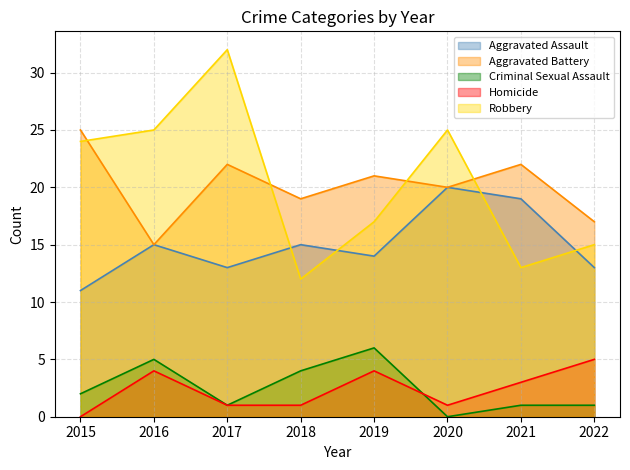

Reading right to left, transcribe all the data shown in this chart.

Aggravated Assault: 2022=13	2021=19	2020=20	2019=14	2018=15	2017=13	2016=15	2015=11
Aggravated Battery: 2022=17	2021=22	2020=20	2019=21	2018=19	2017=22	2016=15	2015=25
Criminal Sexual Assault: 2022=1	2021=1	2020=0	2019=6	2018=4	2017=1	2016=5	2015=2
Homicide: 2022=5	2021=3	2020=1	2019=4	2018=1	2017=1	2016=4	2015=0
Robbery: 2022=15	2021=13	2020=25	2019=17	2018=12	2017=32	2016=25	2015=24